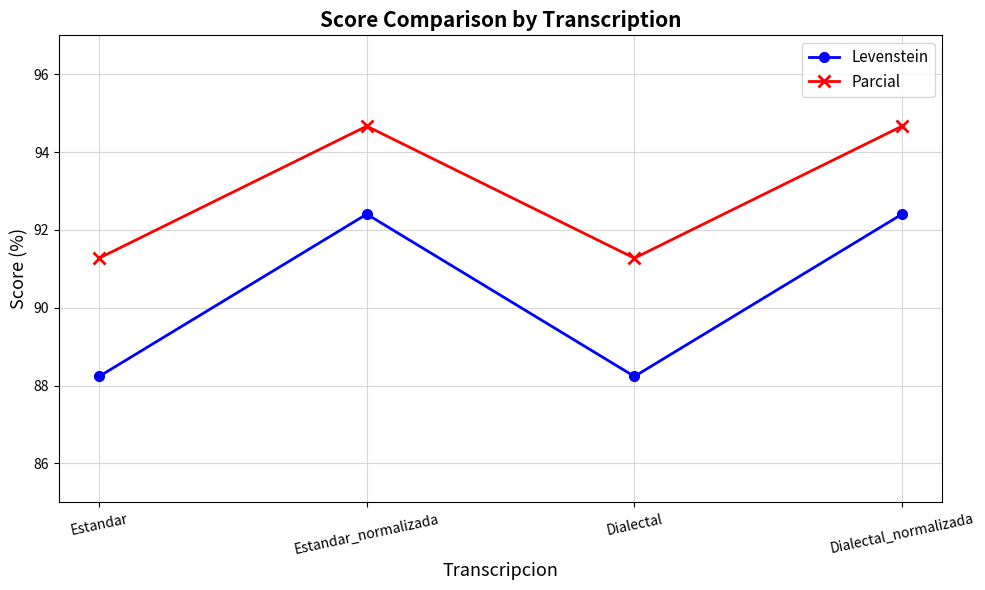

True or false: Parcial has a value of 125.0 at Dialectal_normalizada.

False